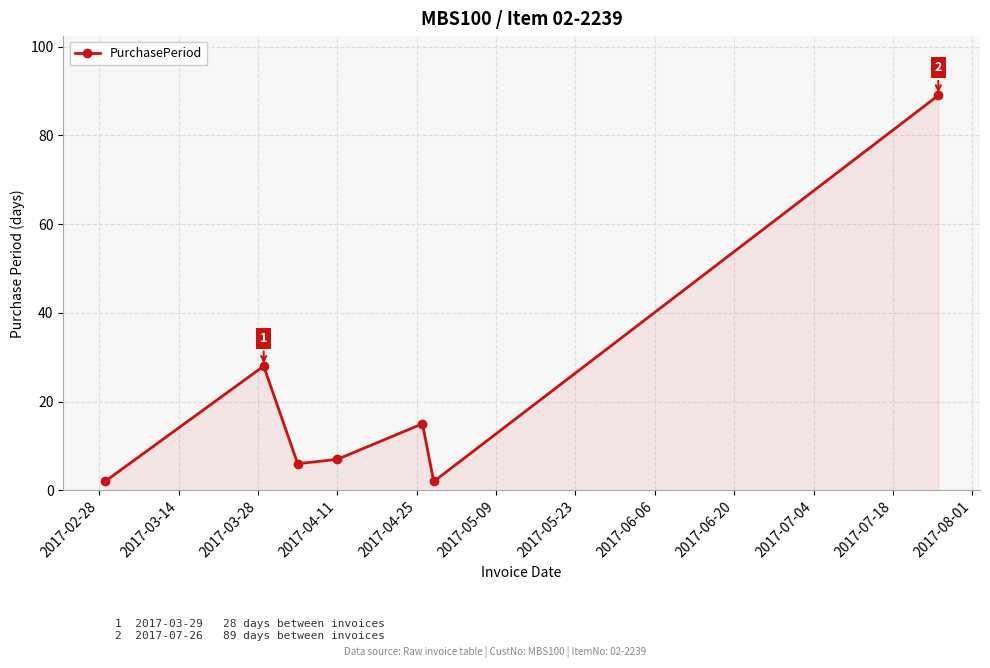

What is the greatest value displayed?

89